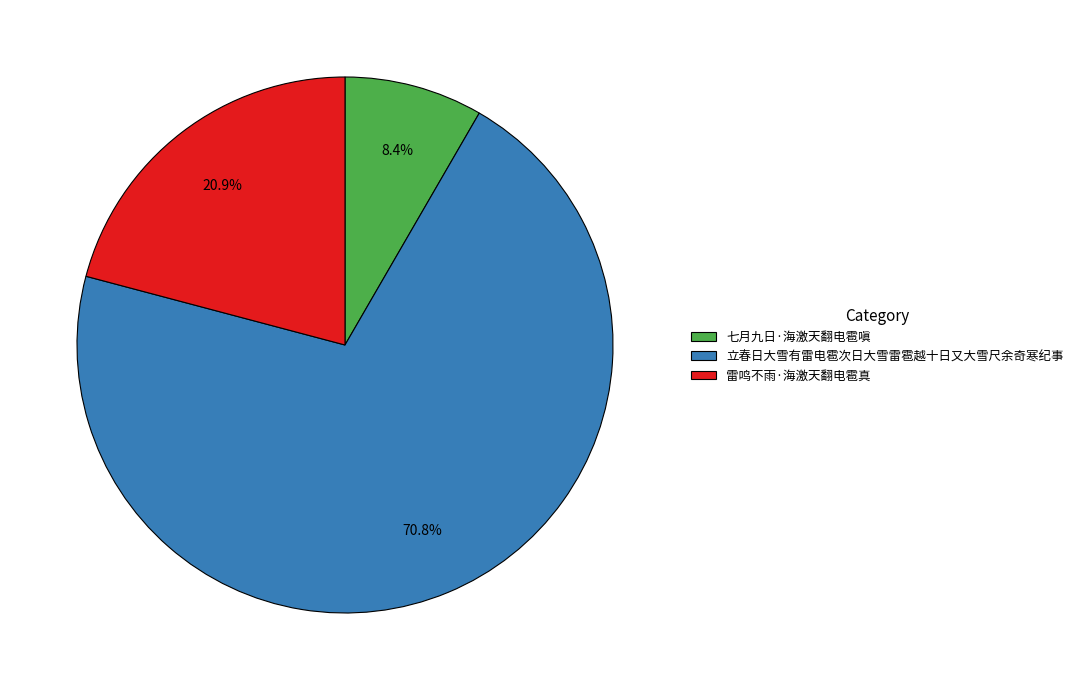

Does 立春日大雪有雷电雹次日大雪雷雹越十日又大雪尺余奇寒纪事 account for over 50% of the chart?

Yes